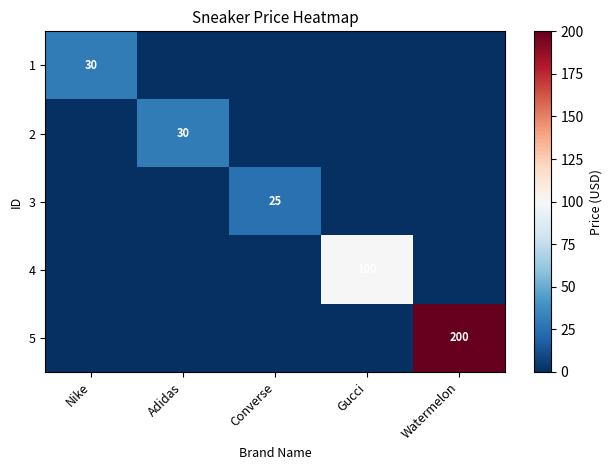

The value of 4 at Gucci is 100. True or false?

True